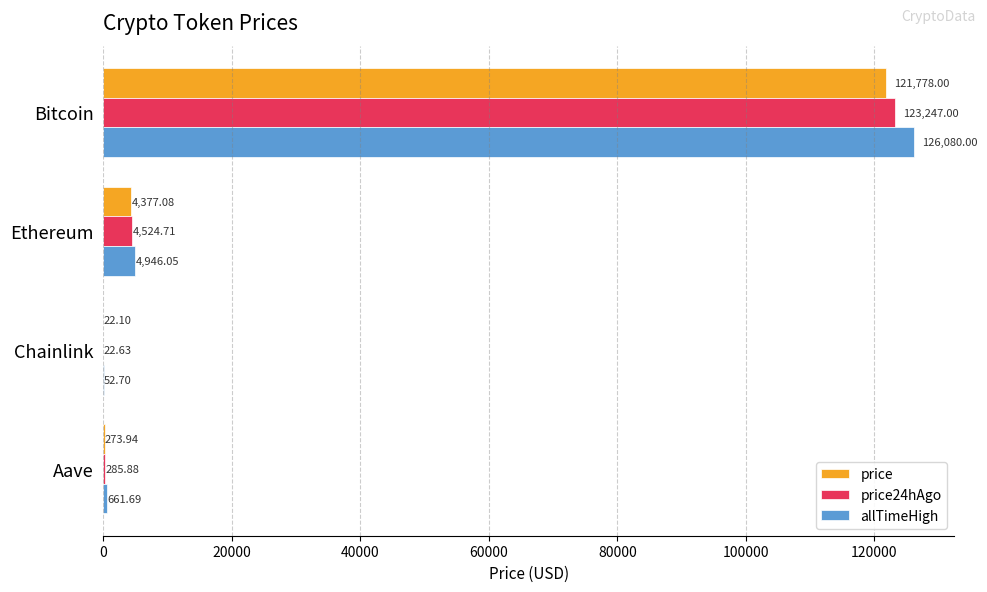

Is the value of allTimeHigh at Ethereum greater than the value of price at Chainlink?

Yes